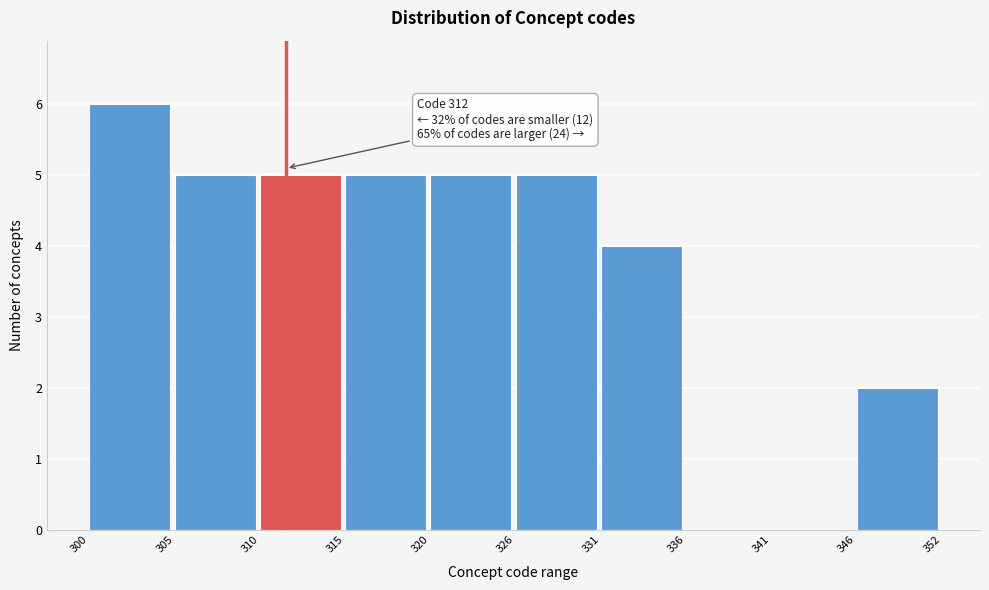

Reading left to right, list all the values displayed in this chart.

300=6	305=5	310=5	315=5	320=5	326=5	331=4	336=0	341=0	346=2